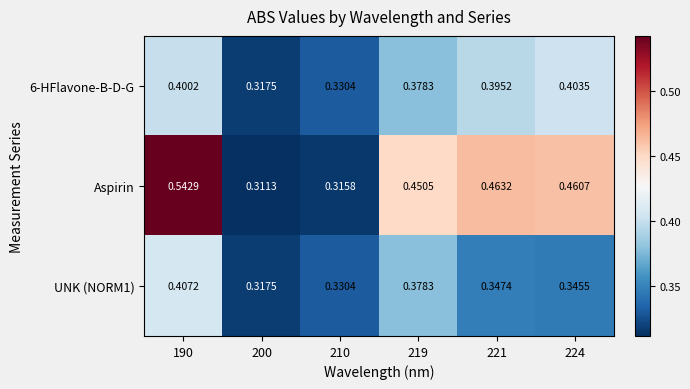

Is the value of 6-HFlavone-B-D-G at 219 greater than the value of Aspirin at 200?

Yes